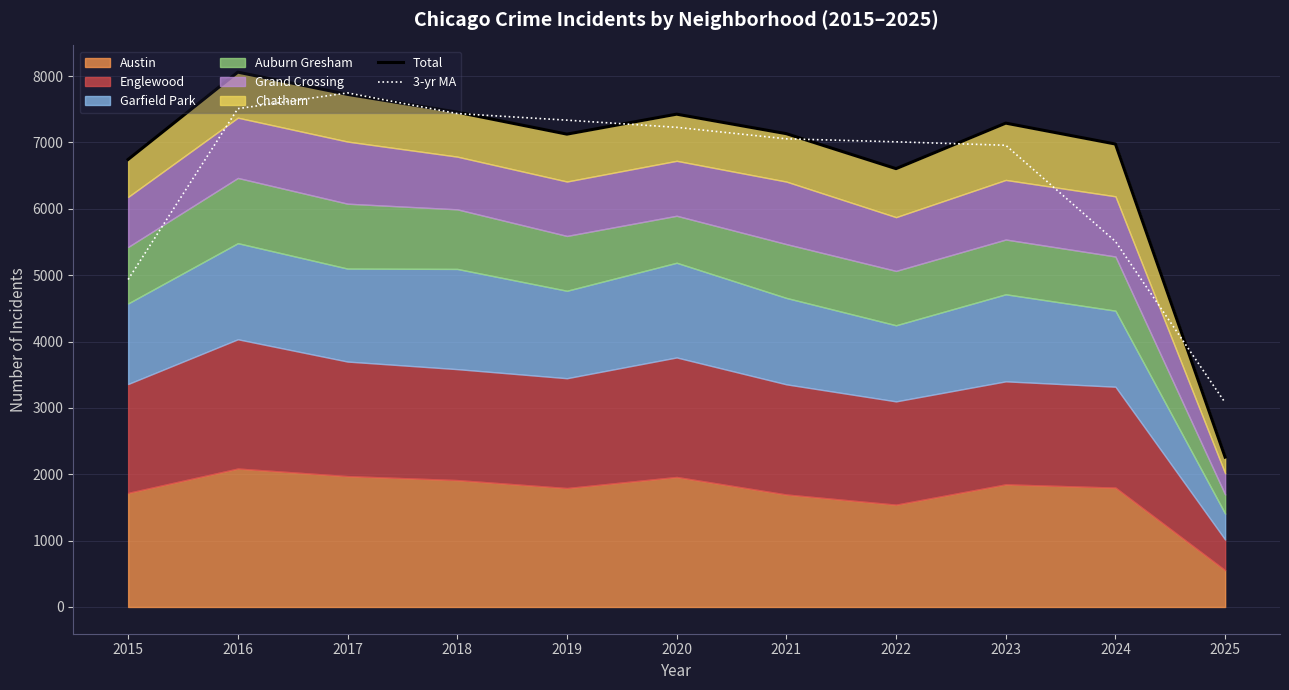

Which series has the largest total across all categories?

Total